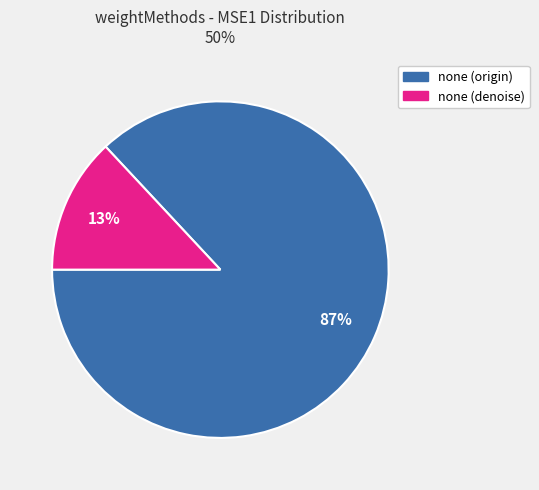

To the nearest percent, what is the average slice percentage?

50%